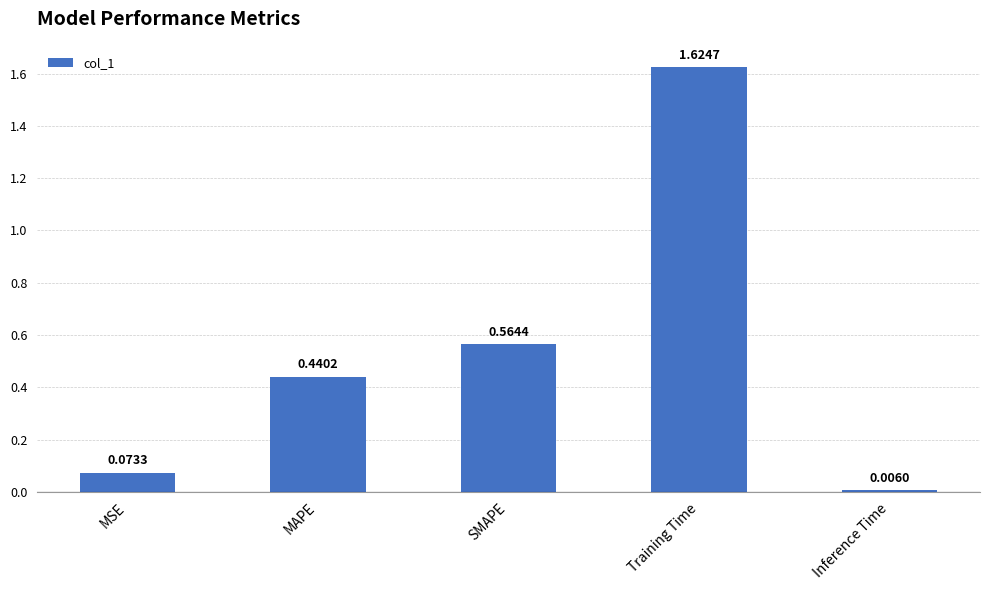

Which has a higher value, MSE or MAPE?

MAPE